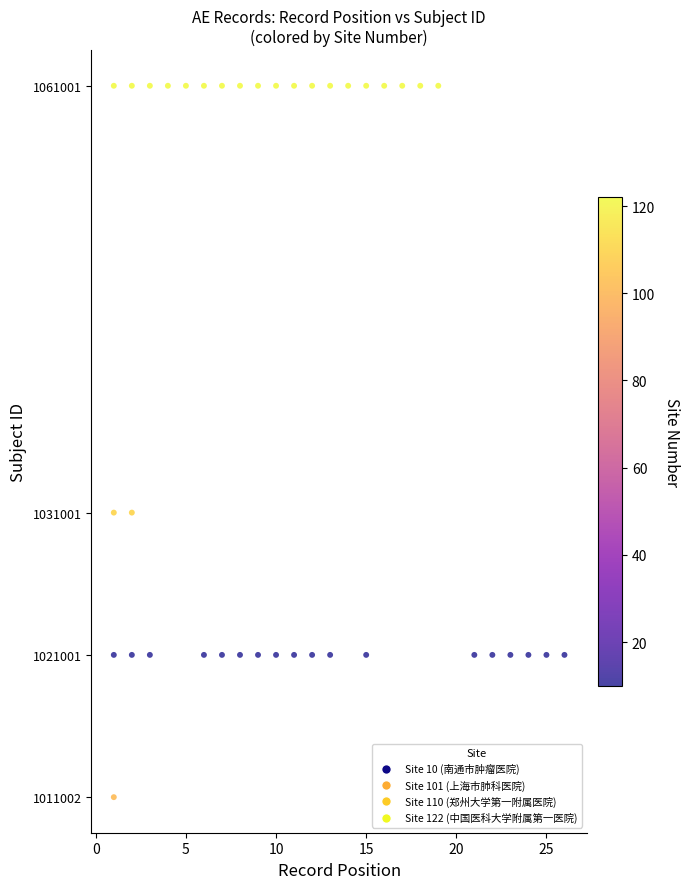

What is the range of Y values (max minus min)?

49999